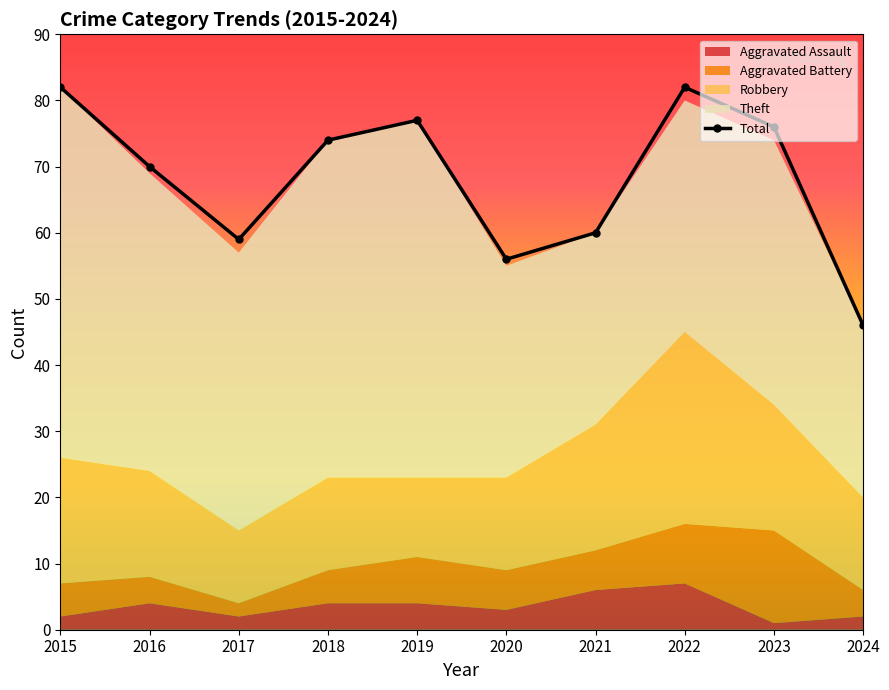

What is the average value of the Aggravated Battery series?

6